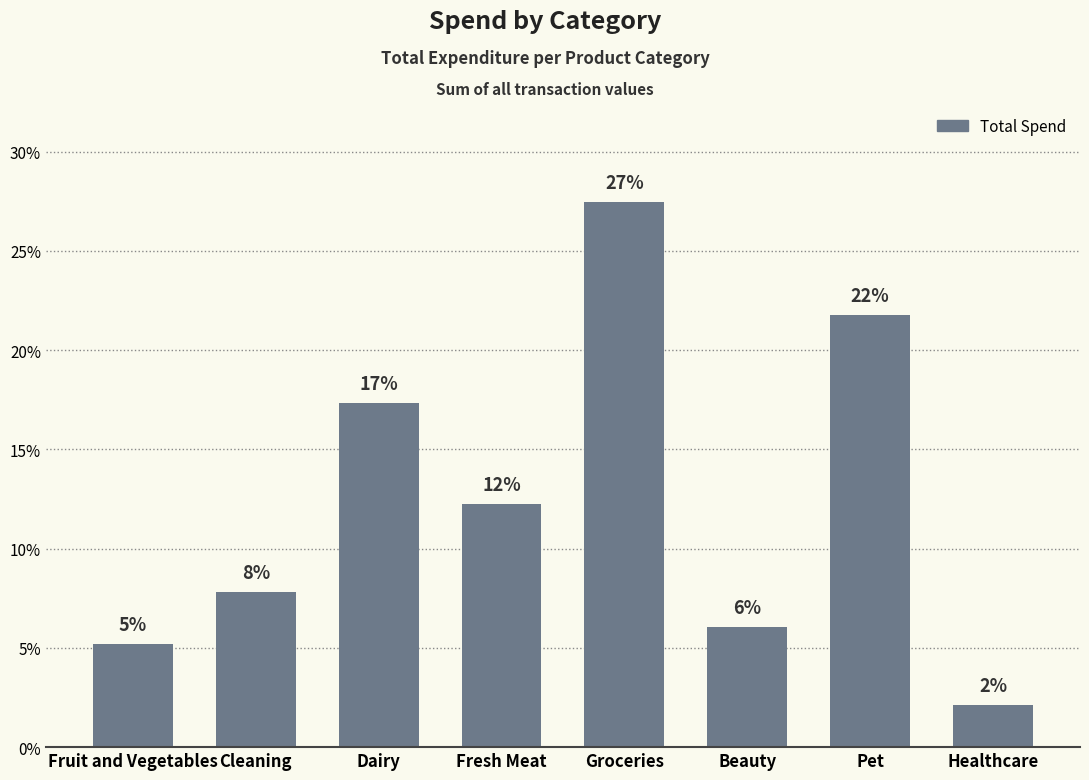

What is the smallest value displayed?

2.1